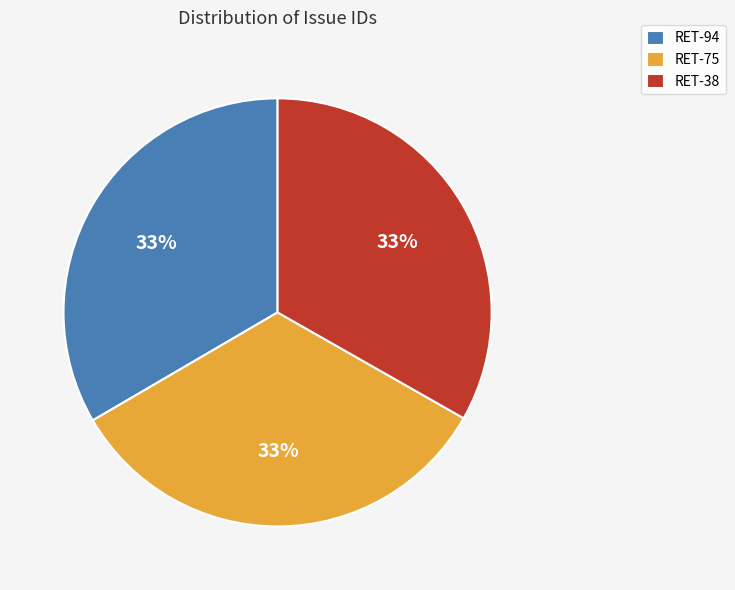

What is the ratio of the value at RET-38 to the value at RET-75?

1.0